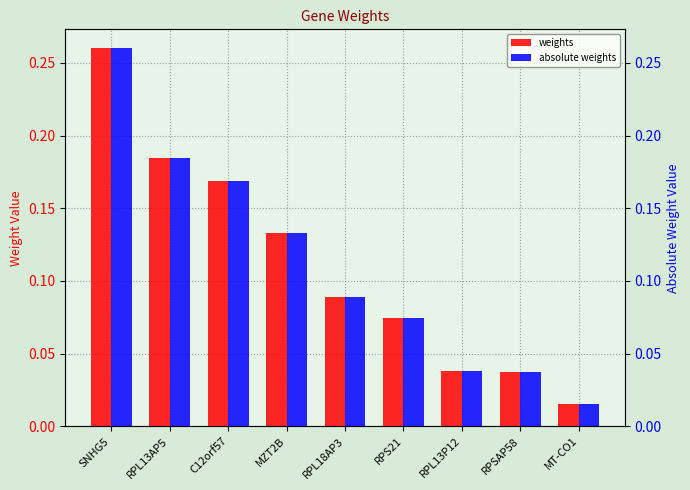

What is the difference between the second highest and second lowest values in the absolute weights series?

0.1